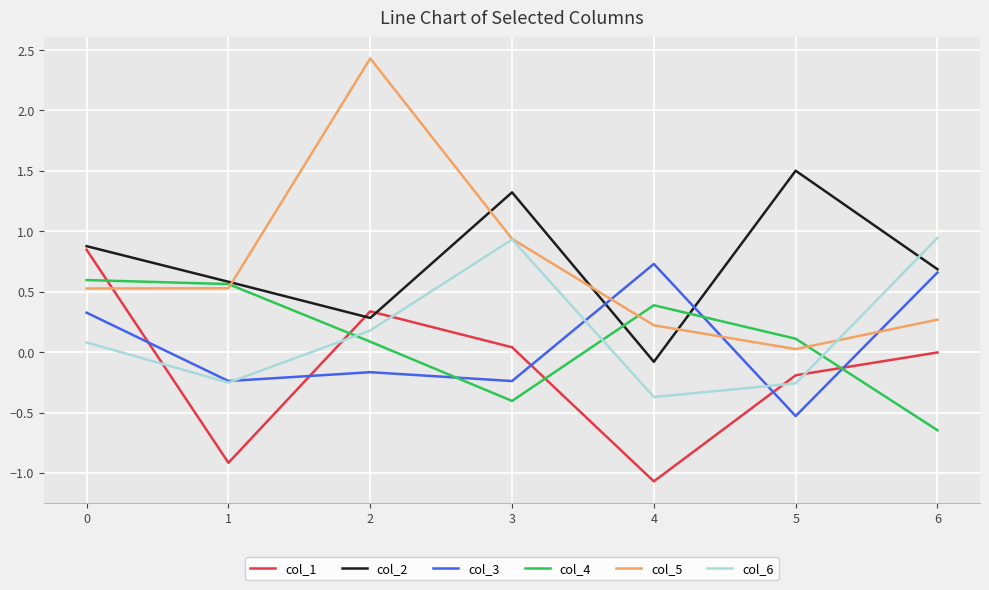

What are all the series names shown in the legend?

col_1, col_2, col_3, col_4, col_5, col_6